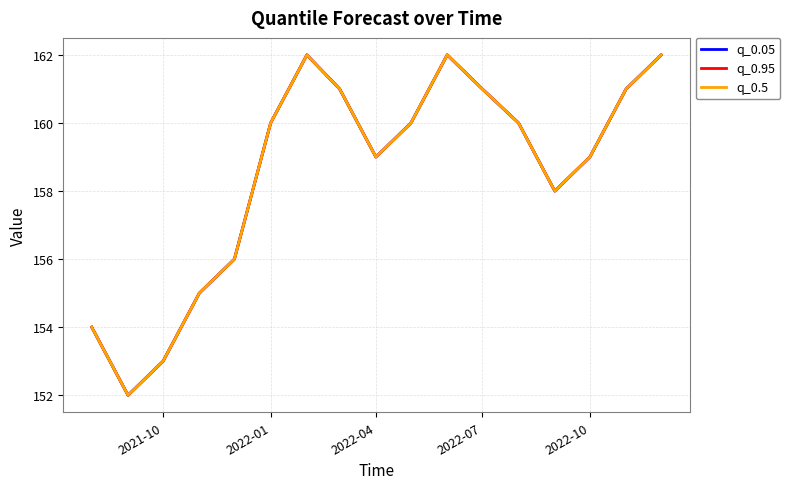

What is the maximum value for q_0.05?

162